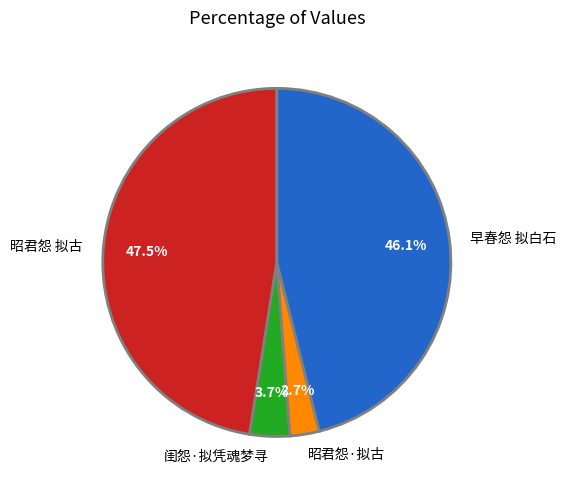

Between 昭君怨·拟古 and 昭君怨 拟古, which is larger?

昭君怨 拟古